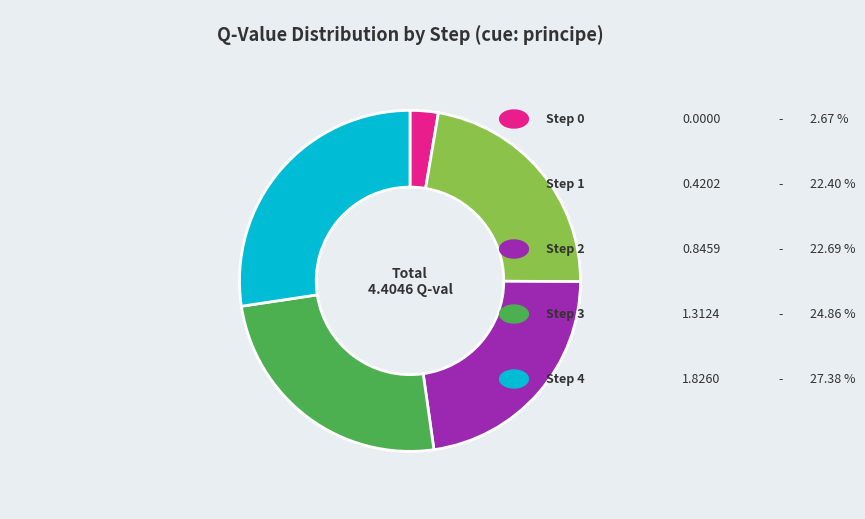

Is there any slice that represents more than half of the pie?

No